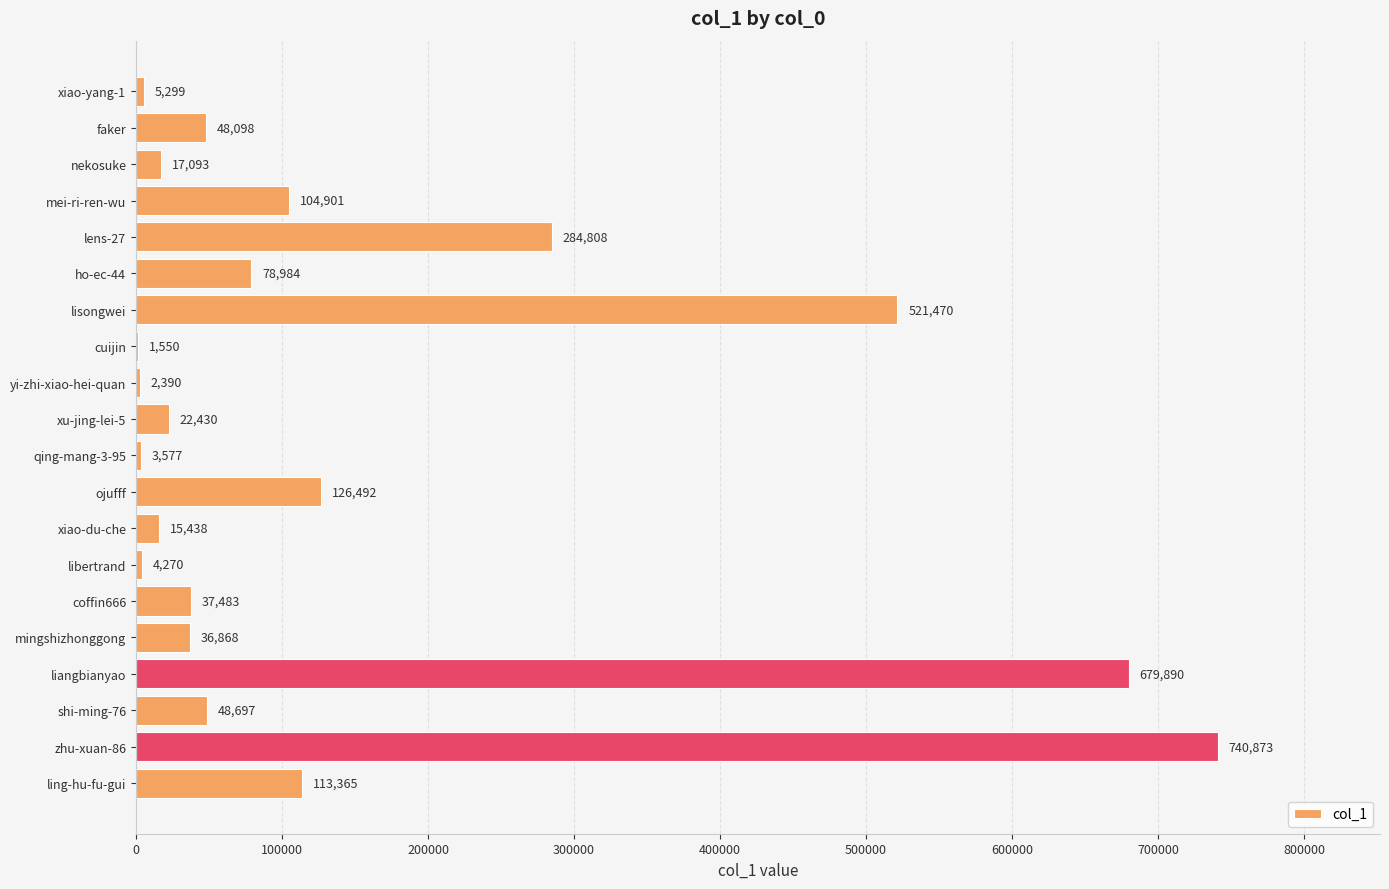

Is it true that the value at lisongwei is 521470?

True